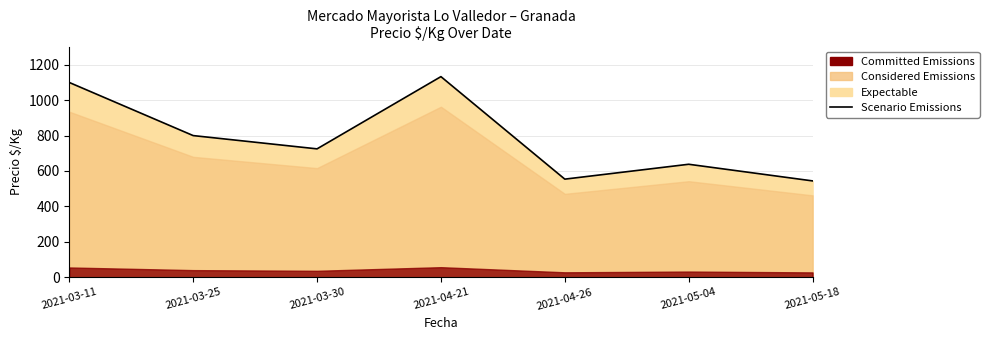

What is the average value?

785